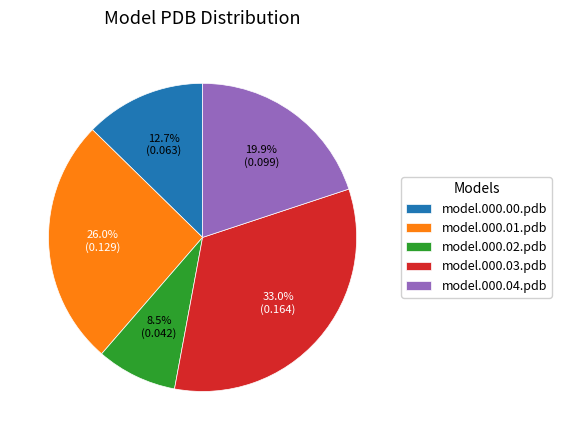

How many slices are in this pie chart?

5